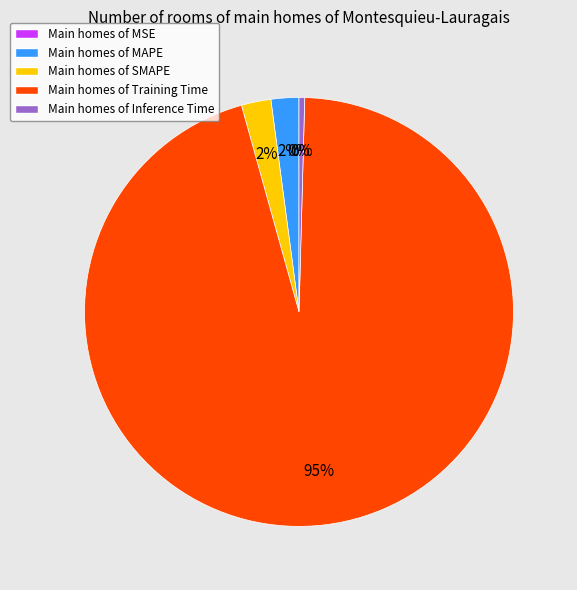

Is the sum of Main homes of SMAPE and Main homes of MAPE greater than half?

No